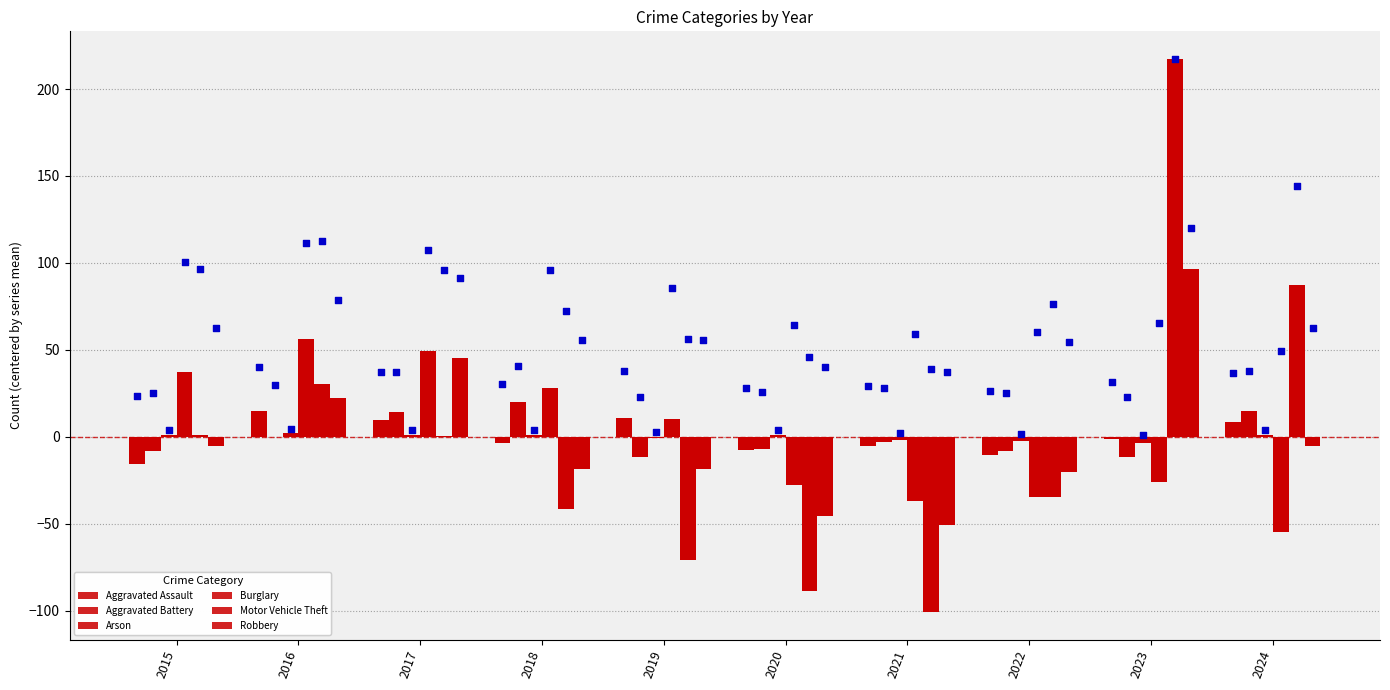

What is the total value across all series at 2024?

51.9